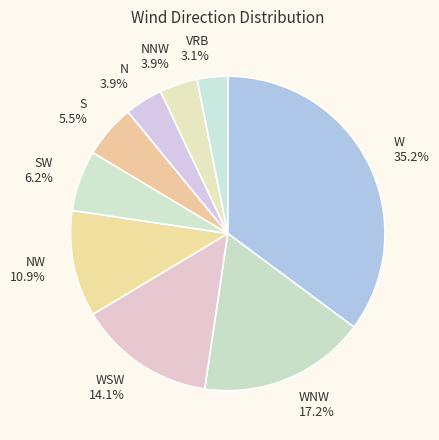

To the nearest percent, what portion does WSW represent?

14%